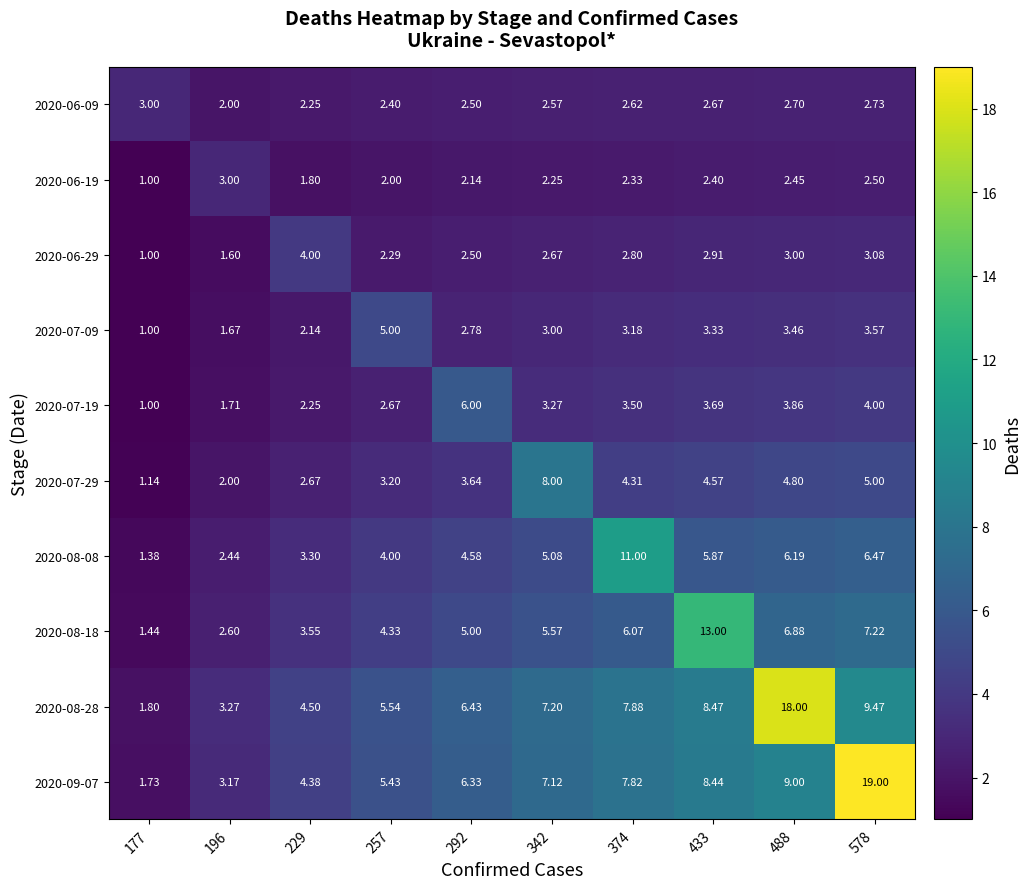

Is the value of 2020-08-18 at 578 greater than the value of 2020-07-09 at 374?

Yes